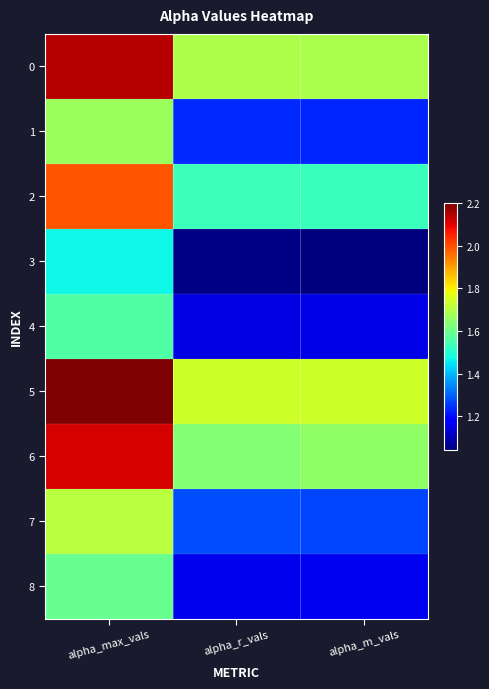

Which category has the lowest value across all series?

alpha_m_vals